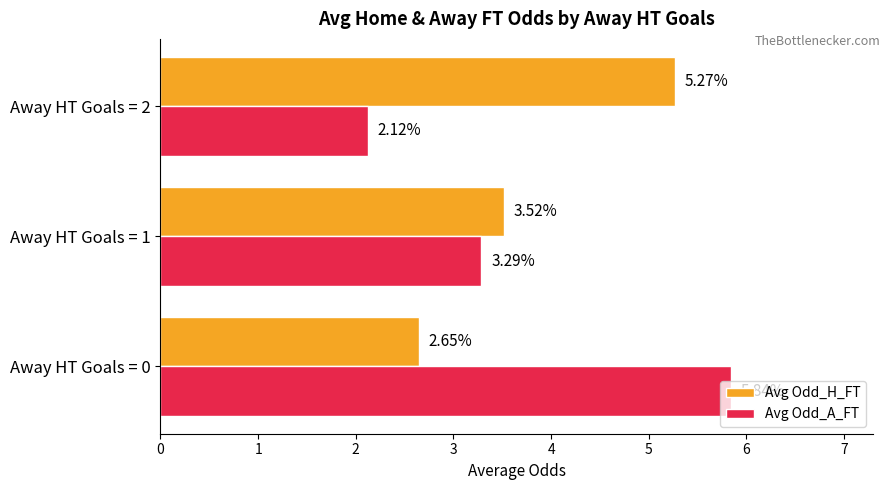

What is the sum of all Avg Odd_A_FT values?

11.2